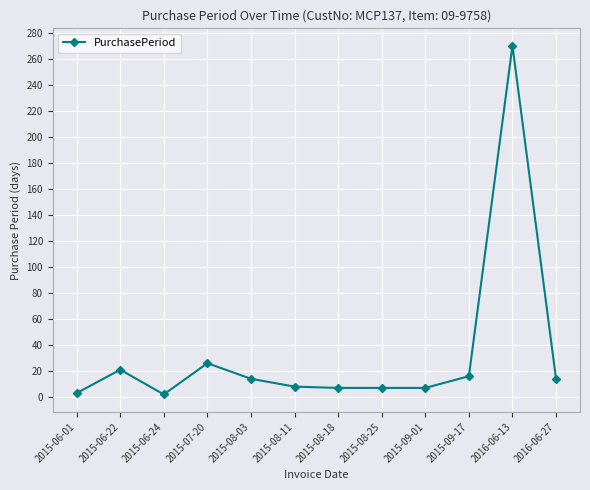

Where is the first local maximum?

2015-06-22